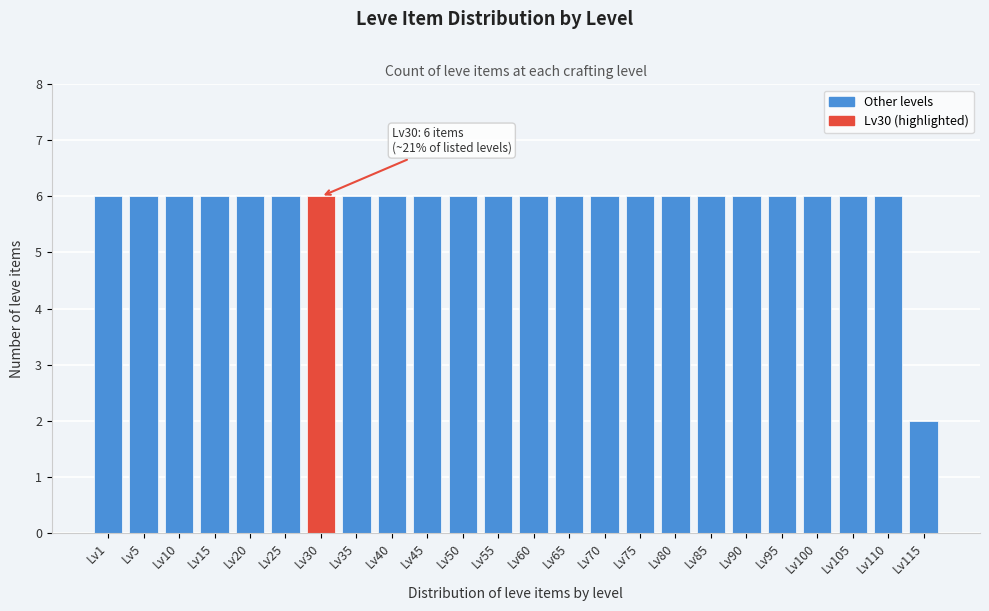

Reading right to left, list all the values displayed in this chart.

2	6	6	6	6	6	6	6	6	6	6	6	6	6	6	6	6	6	6	6	6	6	6	6